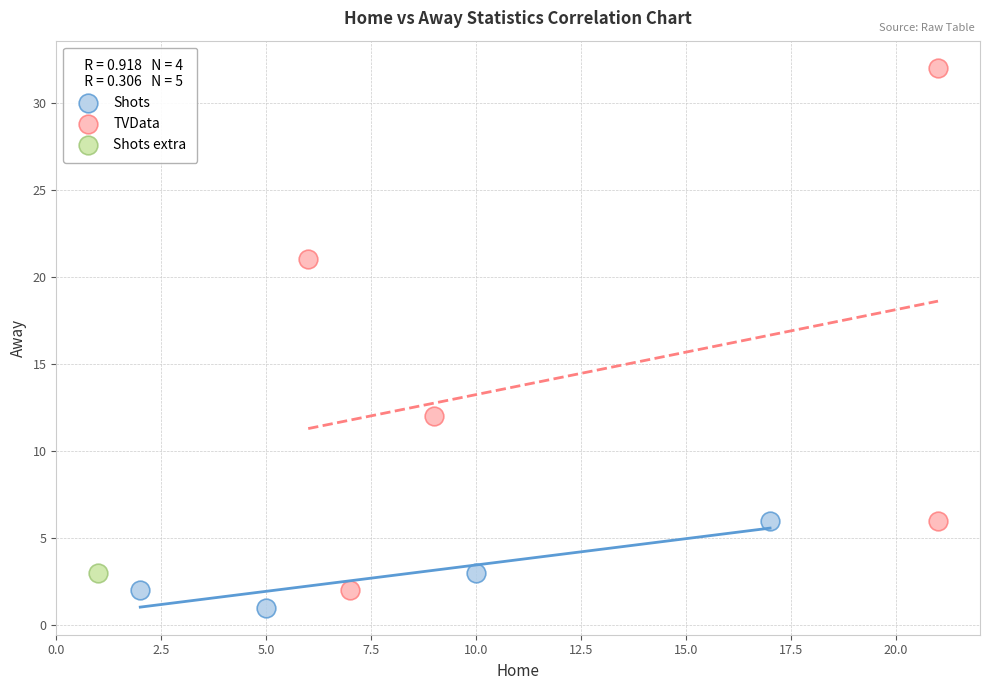

What are all the series names shown in the legend?

Shots, TVData, Shots extra